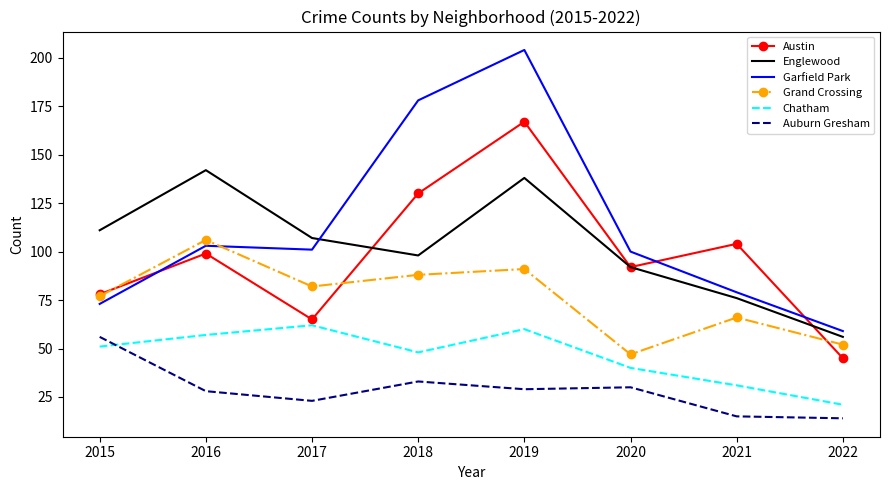

What is the smallest value displayed?

14